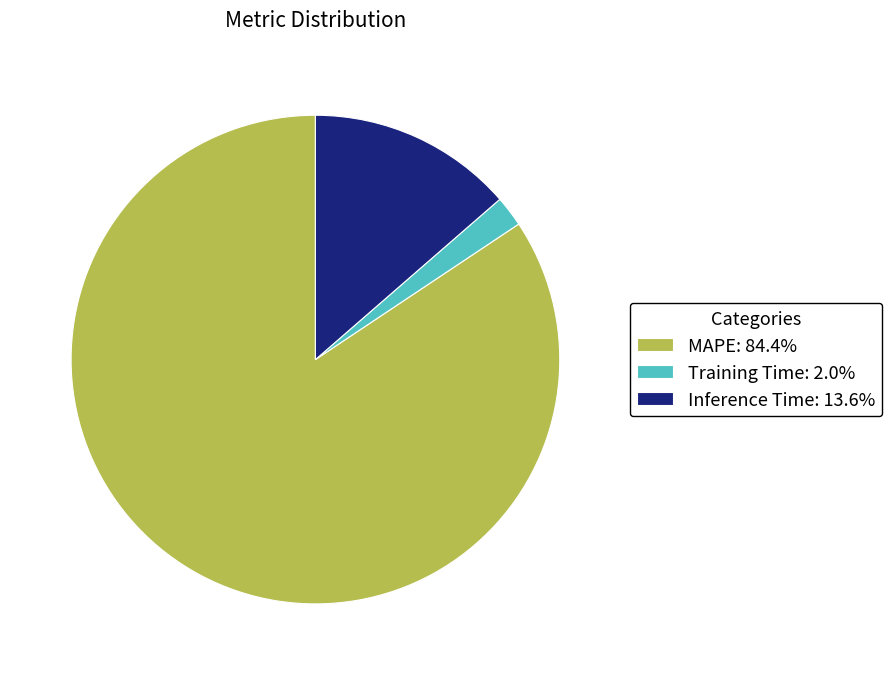

What is the largest slice in the pie chart?

MAPE